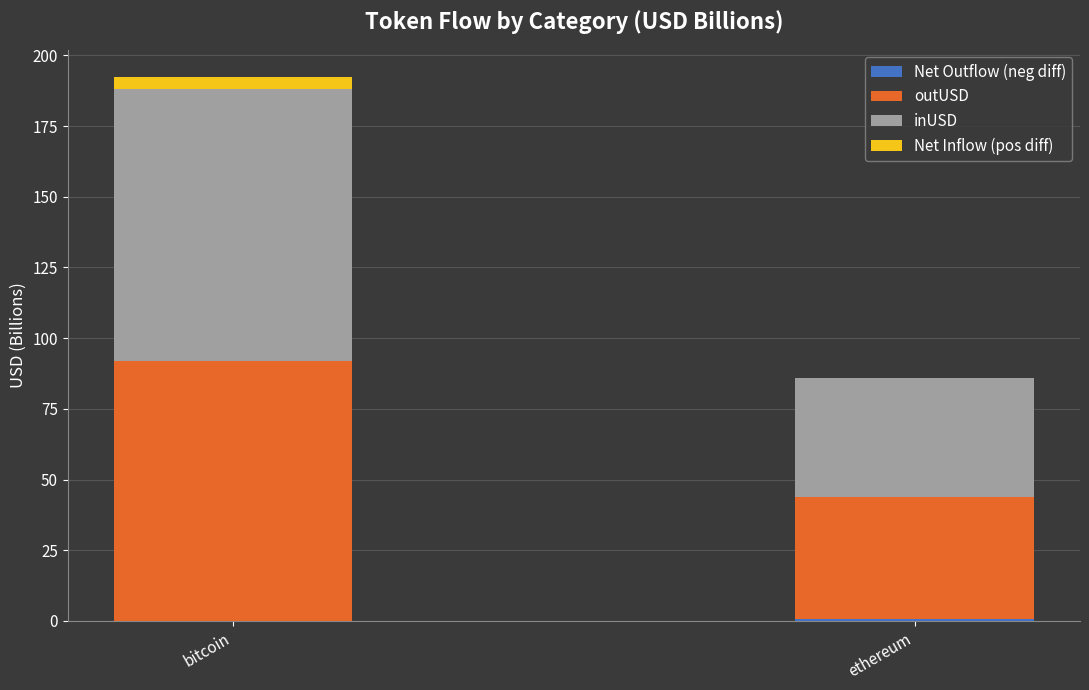

What is the total value across all series at ethereum?

86.1